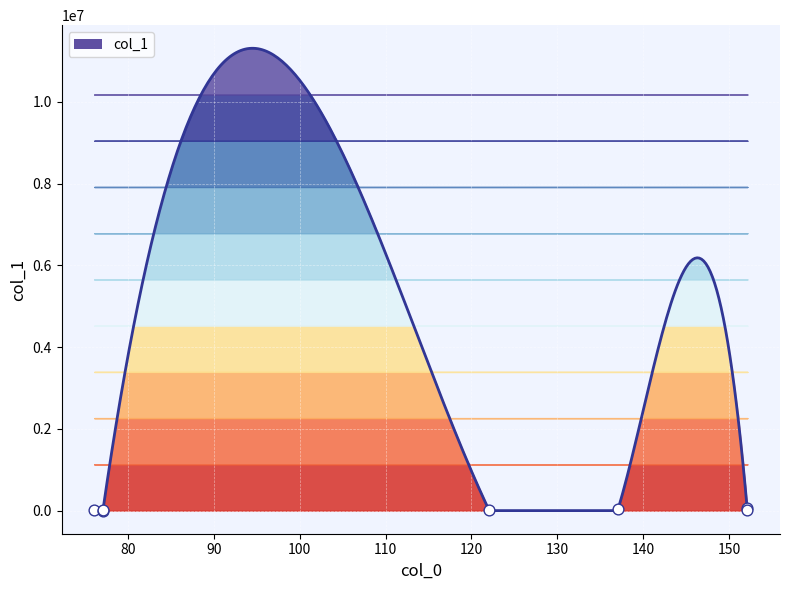

What is the change in value from 76.07565307617188 to 77.07243347167969?

-11325.5